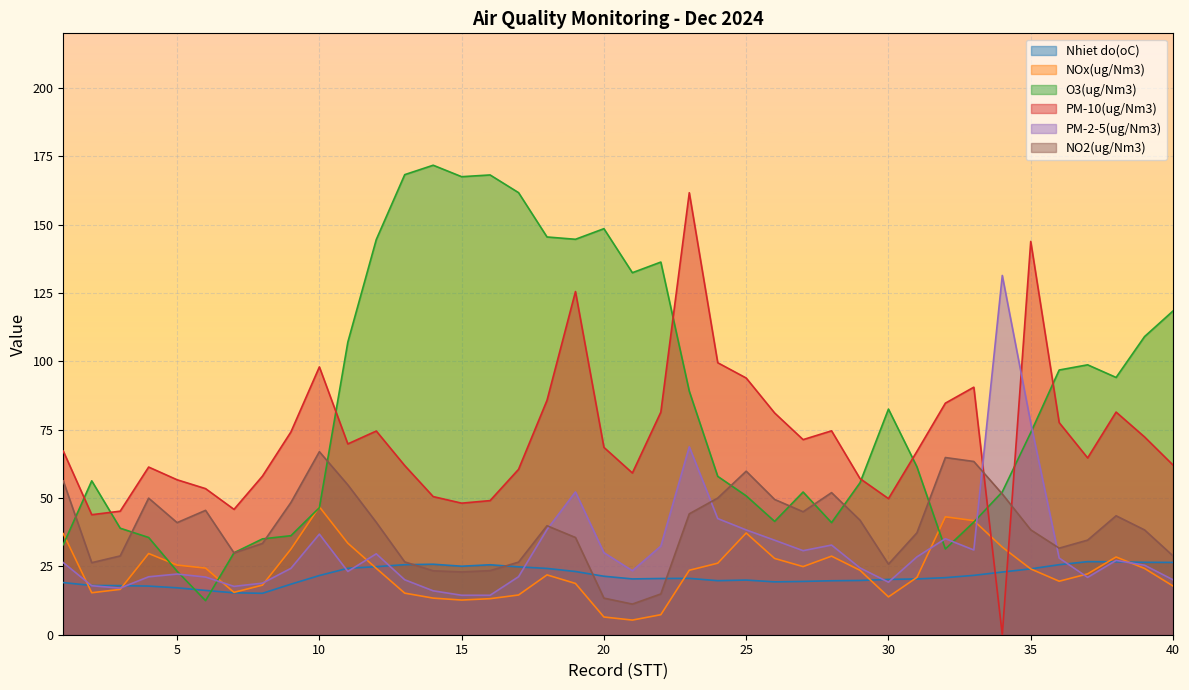

True or false: NO2(ug/Nm3) and NOx(ug/Nm3) cross at least once.

False